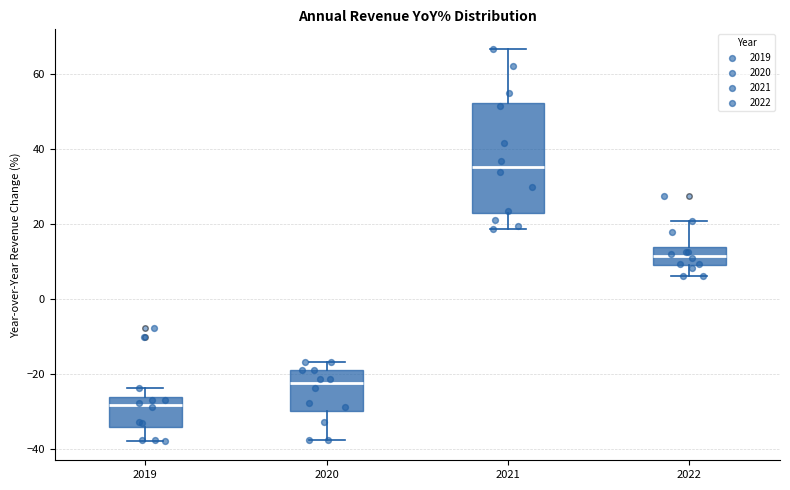

Which box's median line is the highest?

2021